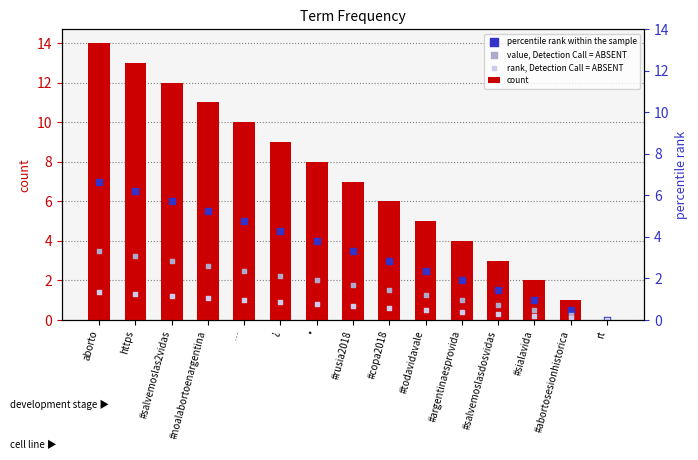

What are all the series names shown in the legend?

count, percentile rank within the sample, value, Detection Call = ABSENT, rank, Detection Call = ABSENT